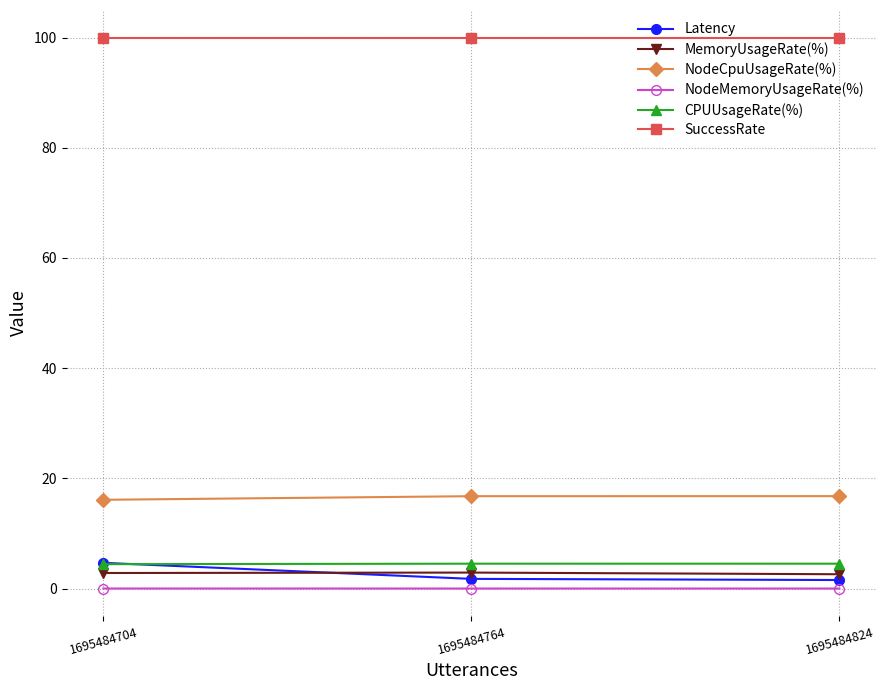

What is the value of the Latency point at the 3rd from the left?

1.6